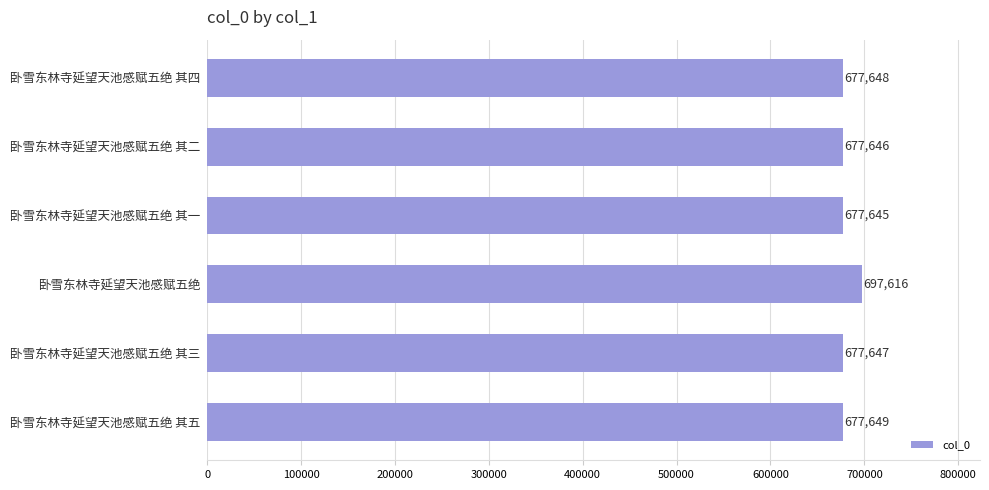

List the labels in order of value, largest first.

卧雪东林寺延望天池感赋五绝, 卧雪东林寺延望天池感赋五绝 其五, 卧雪东林寺延望天池感赋五绝 其四, 卧雪东林寺延望天池感赋五绝 其三, 卧雪东林寺延望天池感赋五绝 其二, 卧雪东林寺延望天池感赋五绝 其一